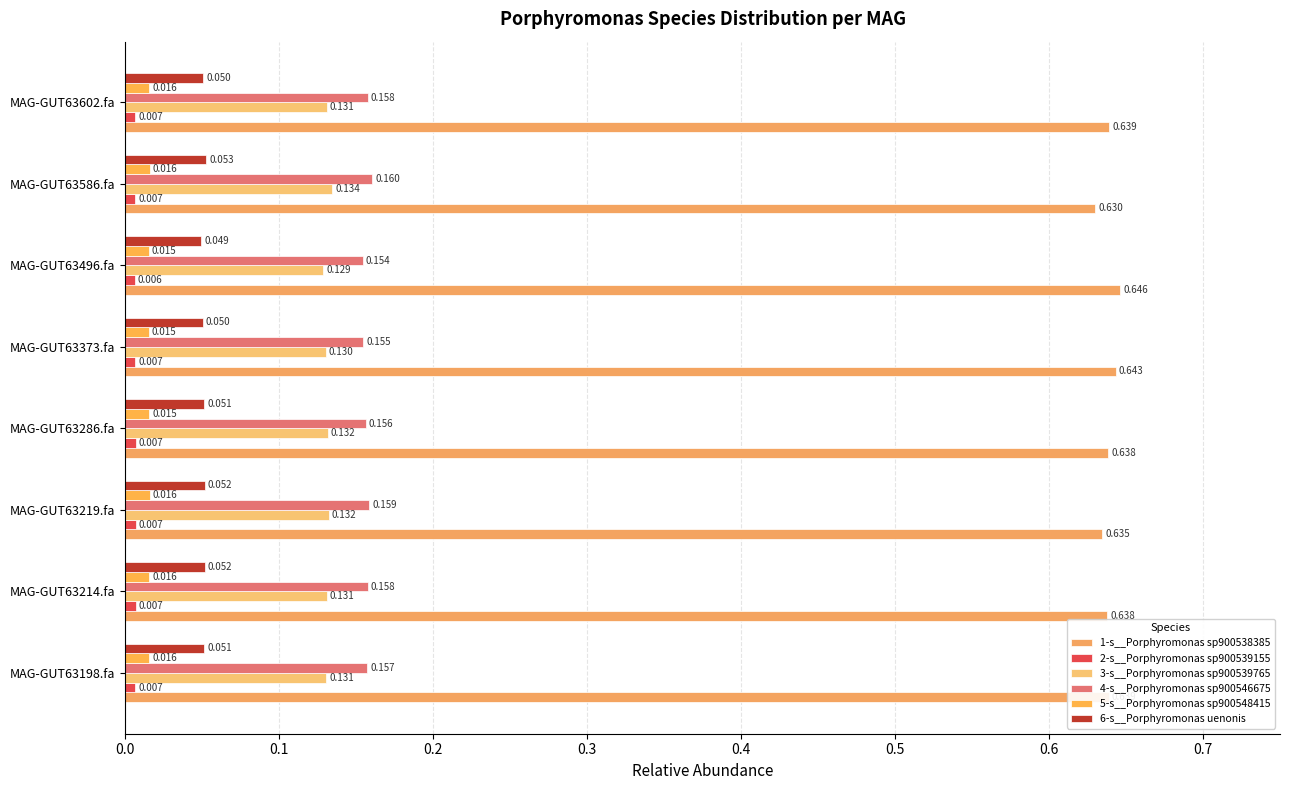

Count the 3-s__Porphyromonas sp900539765 values in the range 0 to 1.

8